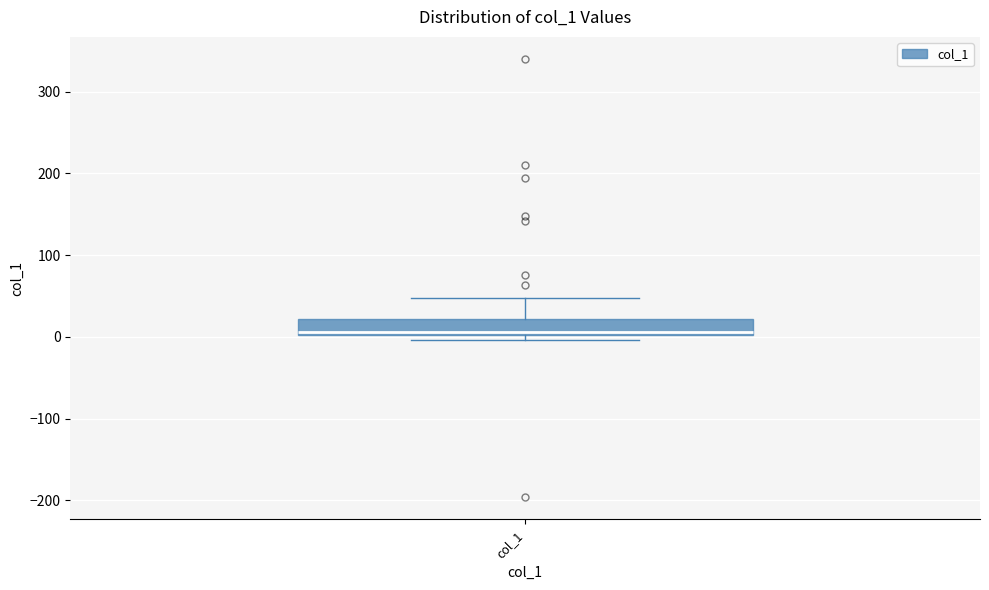

Read this box plot against the y-axis: the position of the median line, the range covered by the box, and the ends of both whiskers. The values are not printed on the chart, so give them approximately, as read against the axis.

median 10, box 0 to 20, whiskers 0 (just below the box's lower edge) to 50